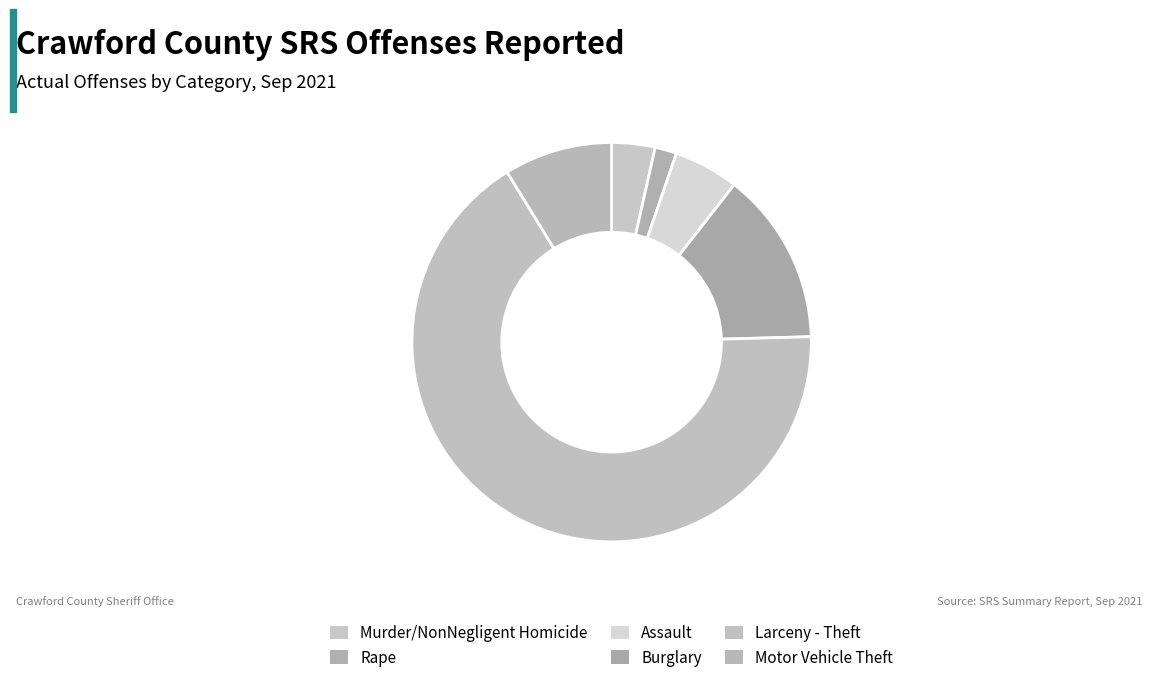

How many segments does this pie chart have?

6